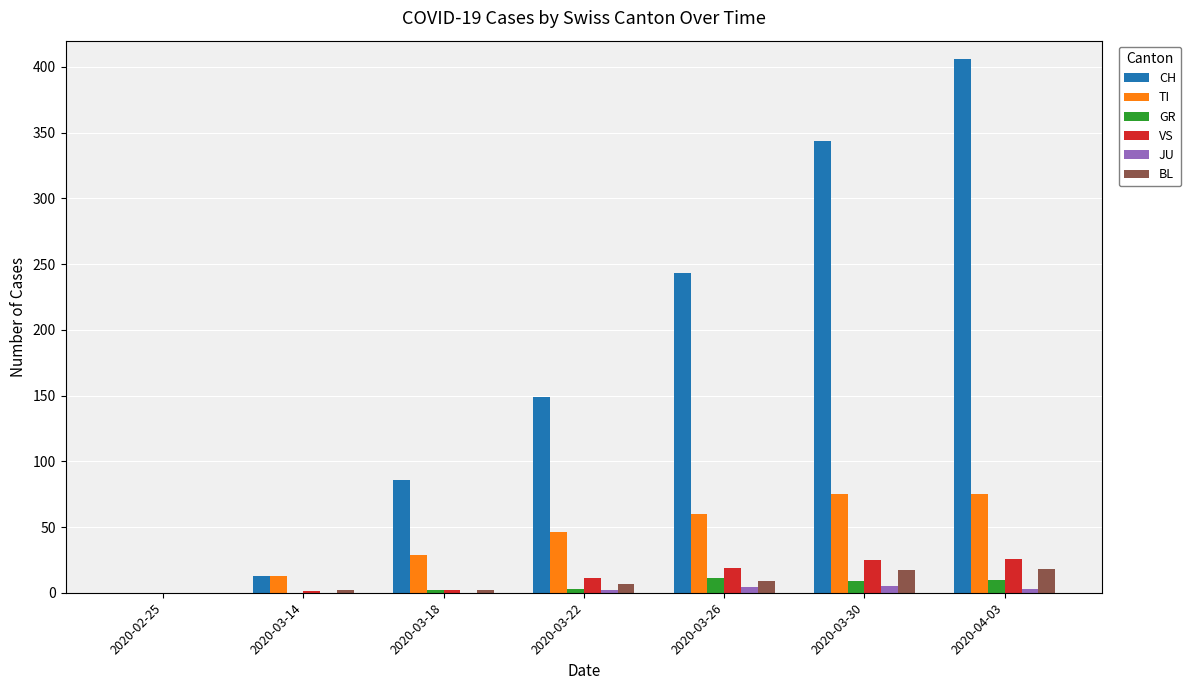

The BL series shows 0 at 2020-02-25. True or false?

True